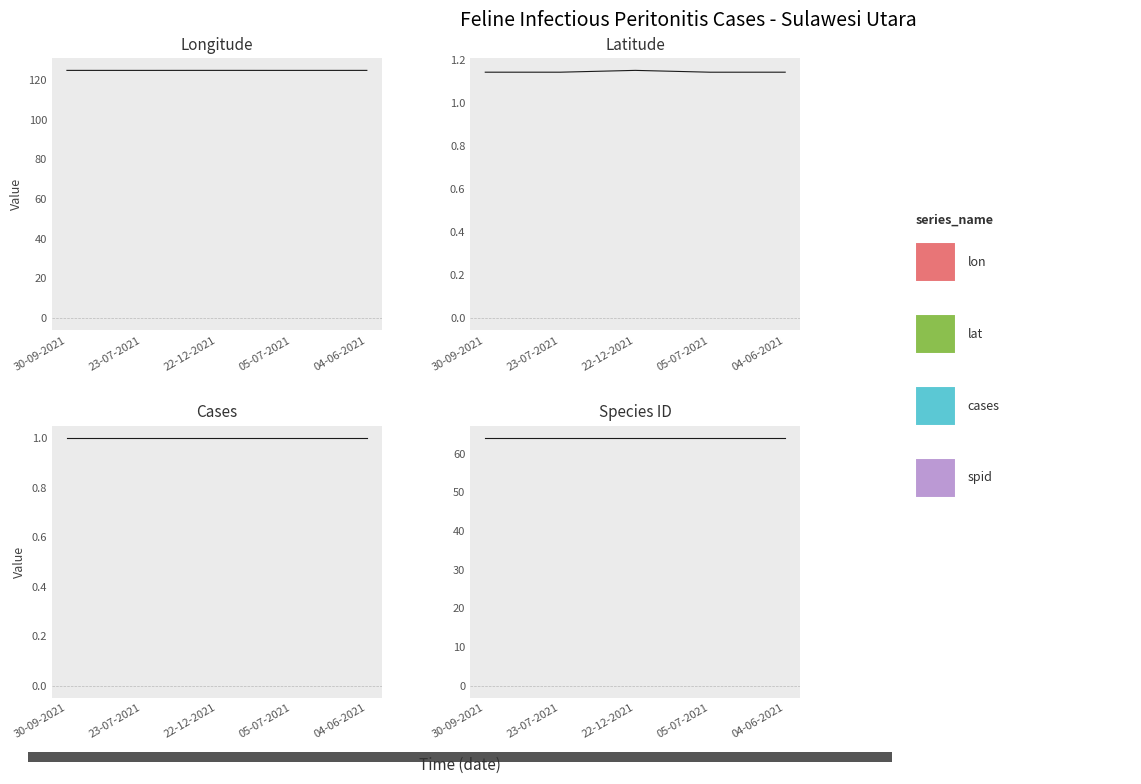

True or false: cases and lon intersect in this chart.

False